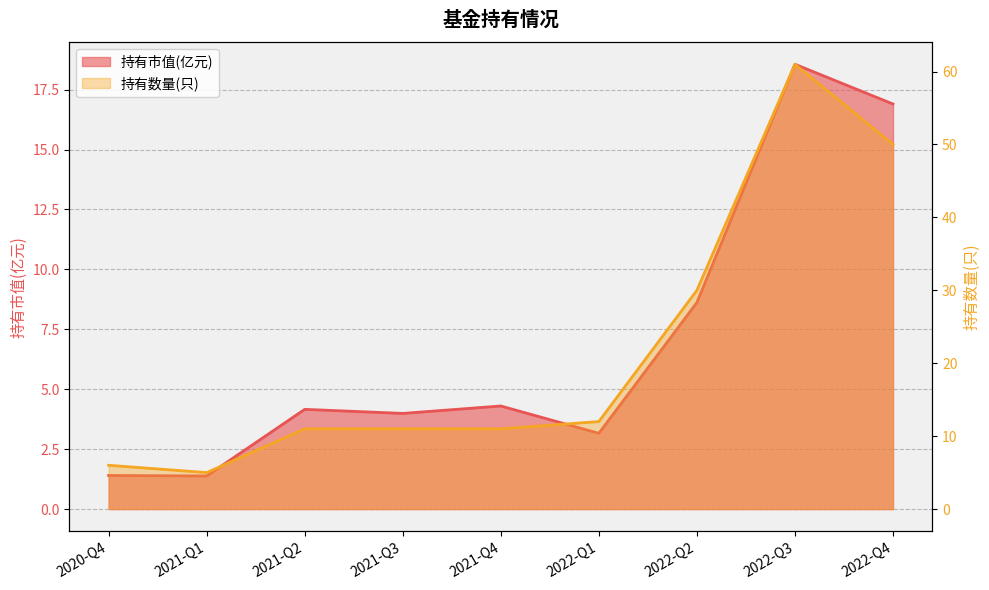

Which series has the largest total across all categories?

持有数量(只)